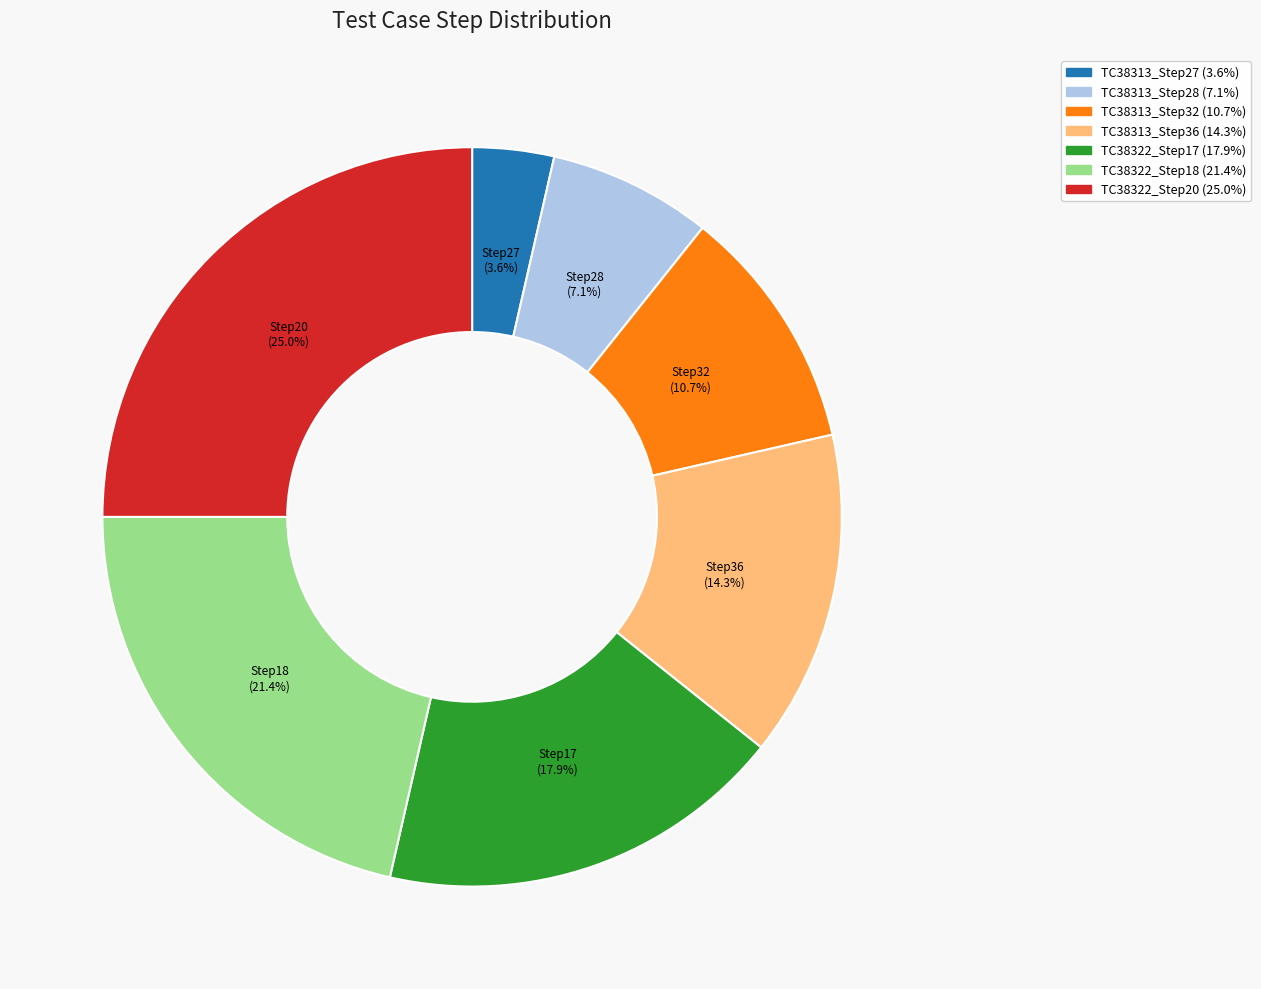

Which has a higher value, TC38322_Step18 or TC38322_Step17?

TC38322_Step18